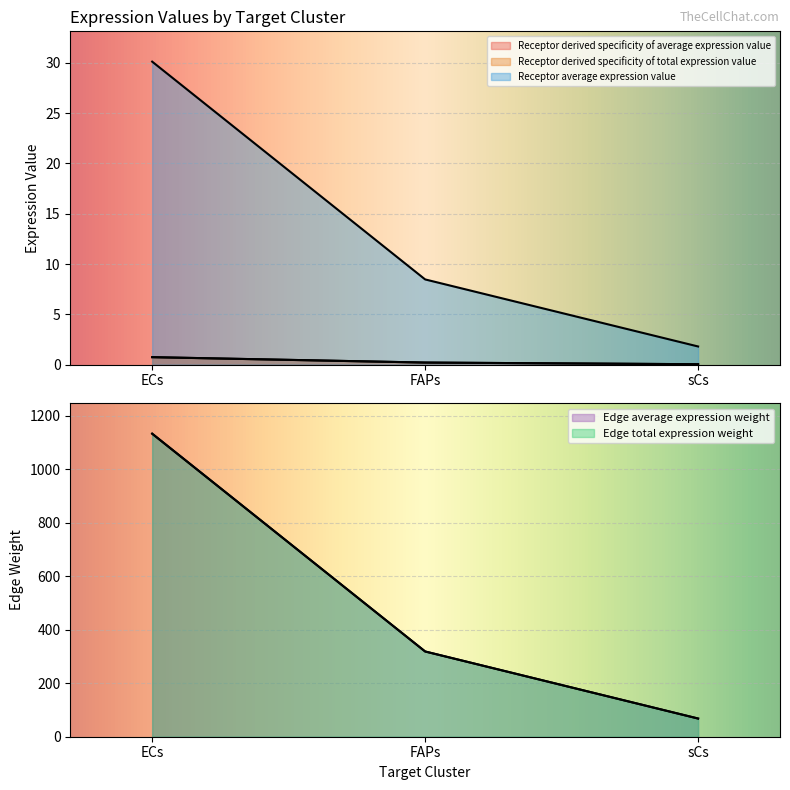

What is the label of the 2nd point from the left?

FAPs